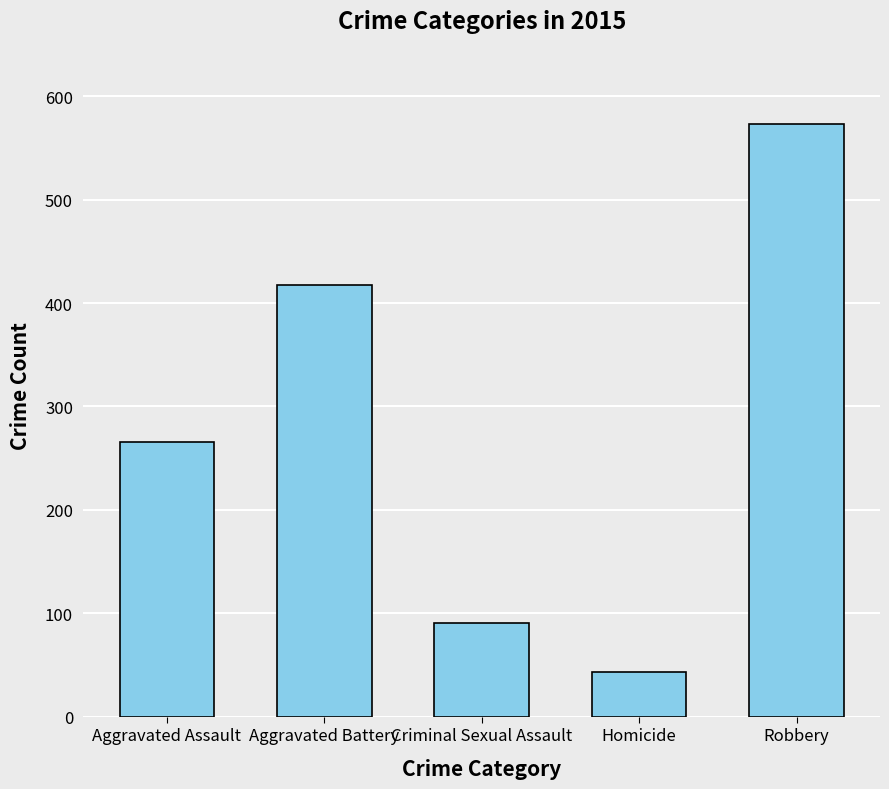

What is the label of the 3rd bar from the left?

Criminal Sexual Assault